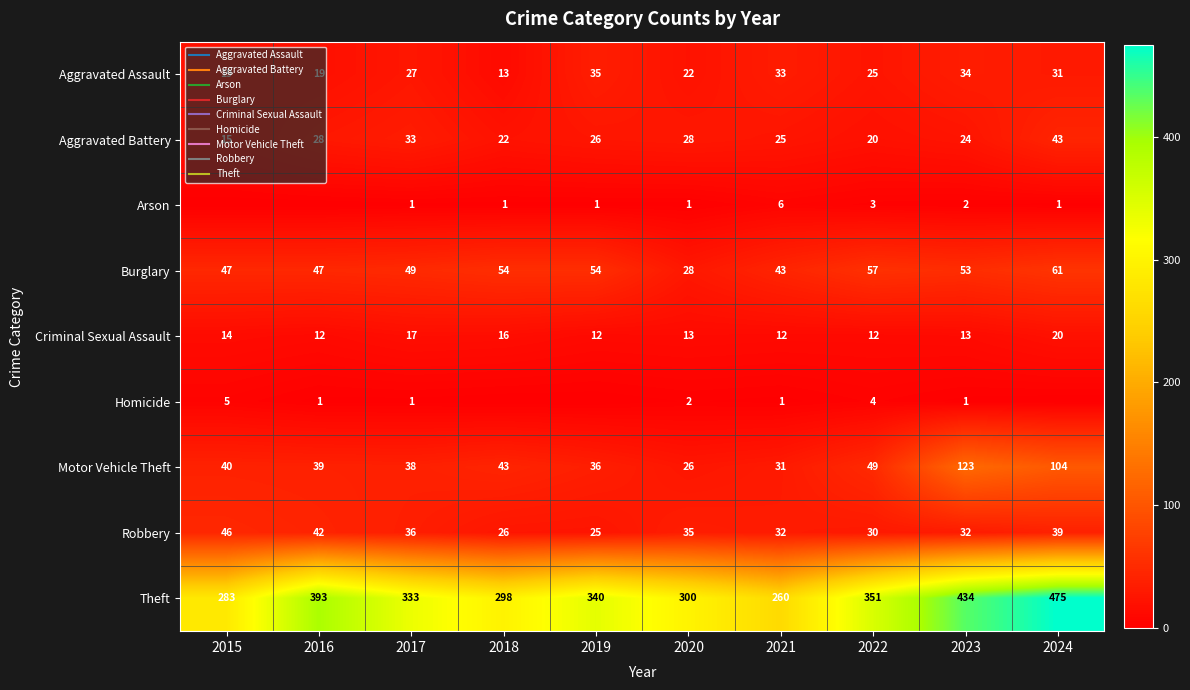

What is the average value of the Burglary series?

49